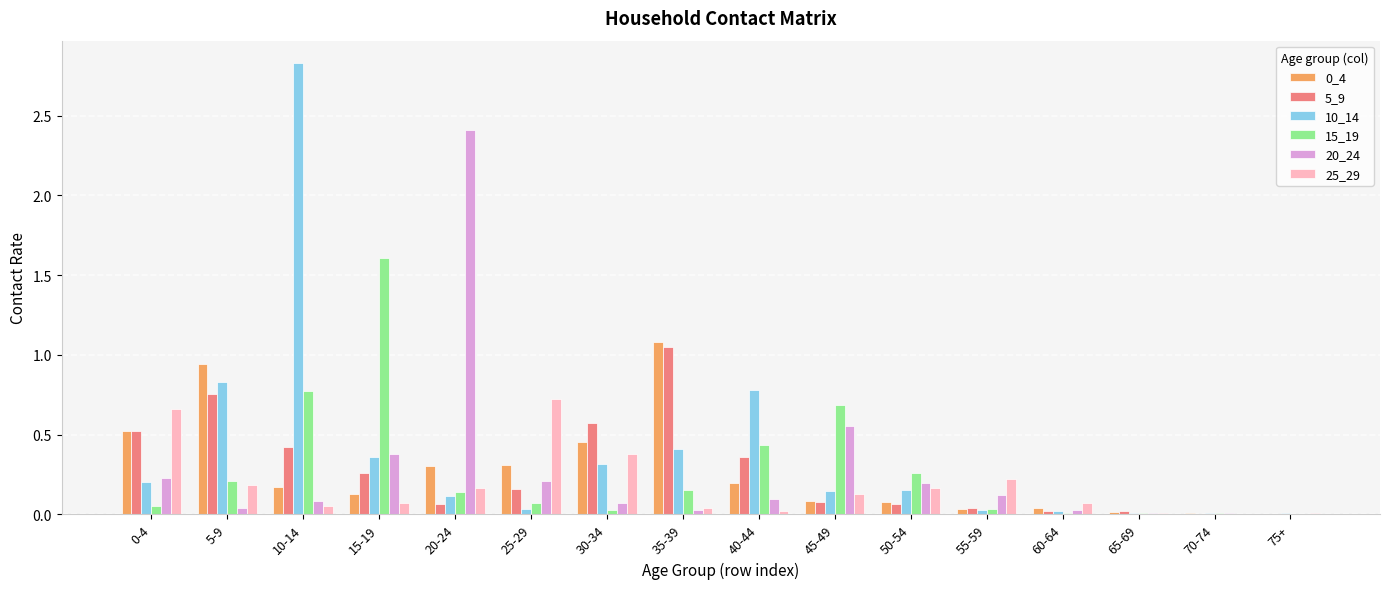

Which category has the highest value across all series?

10-14